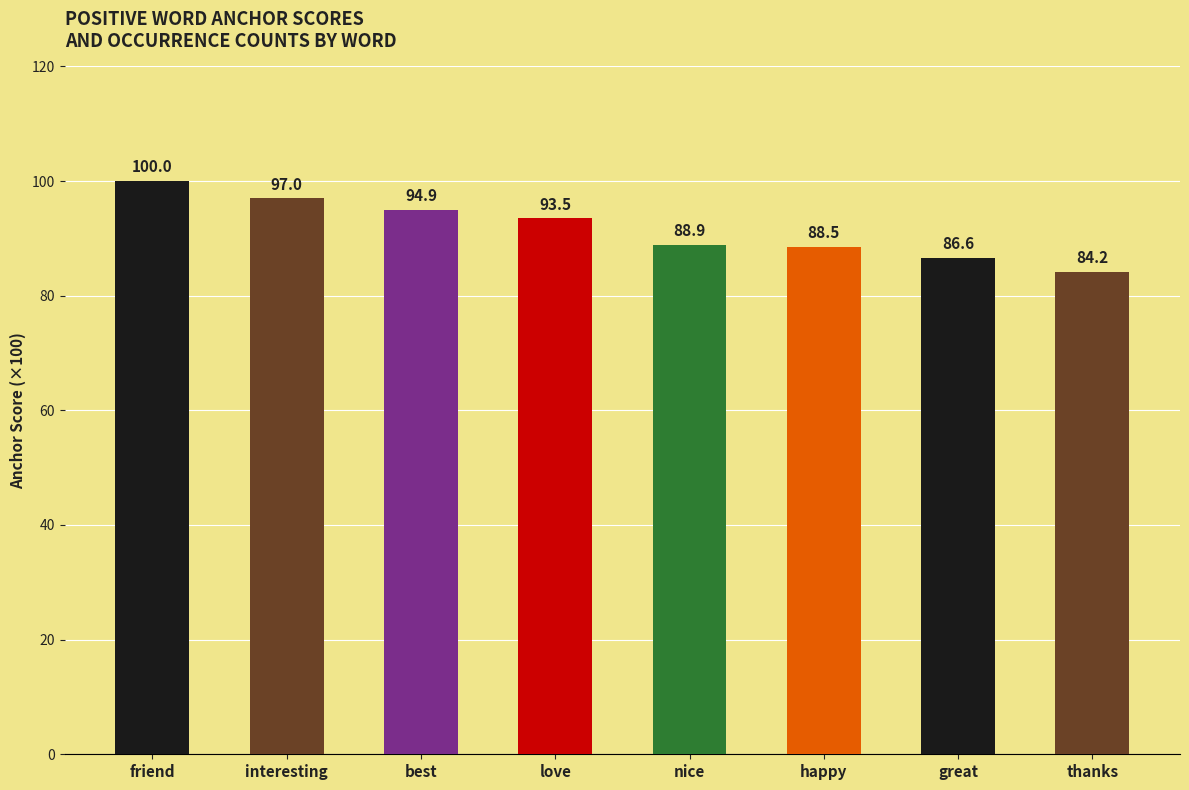

List the labels in order of value, largest first.

friend, interesting, best, love, nice, happy, great, thanks